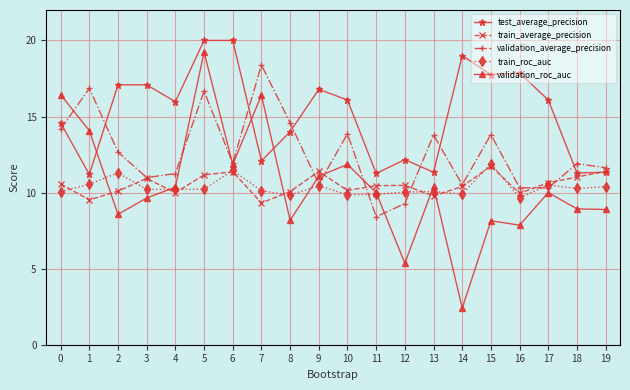

What is the lowest value of the train_average_precision series?

9.3